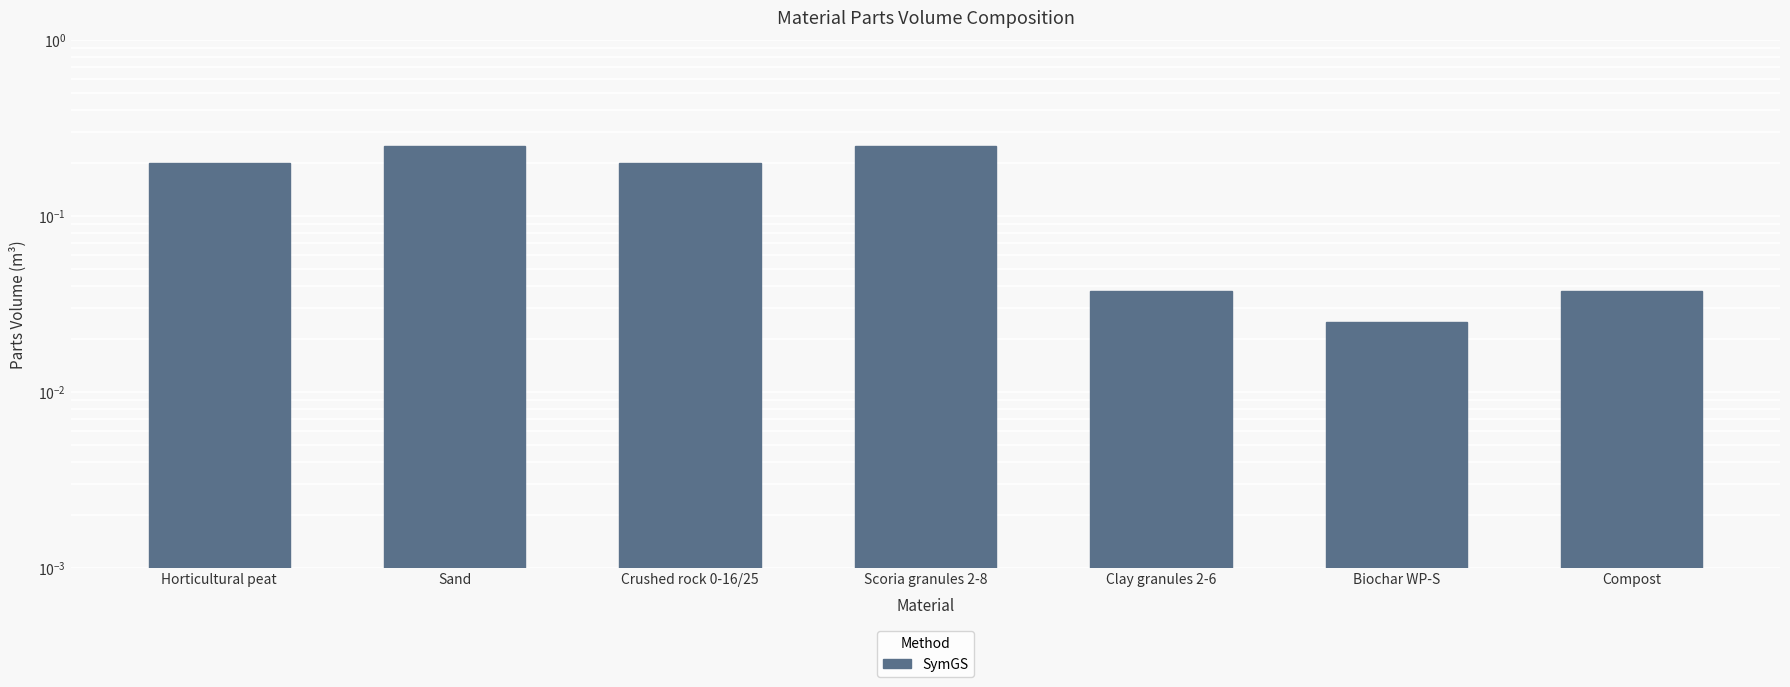

What is the value of the 1st bar from the left?

0.2